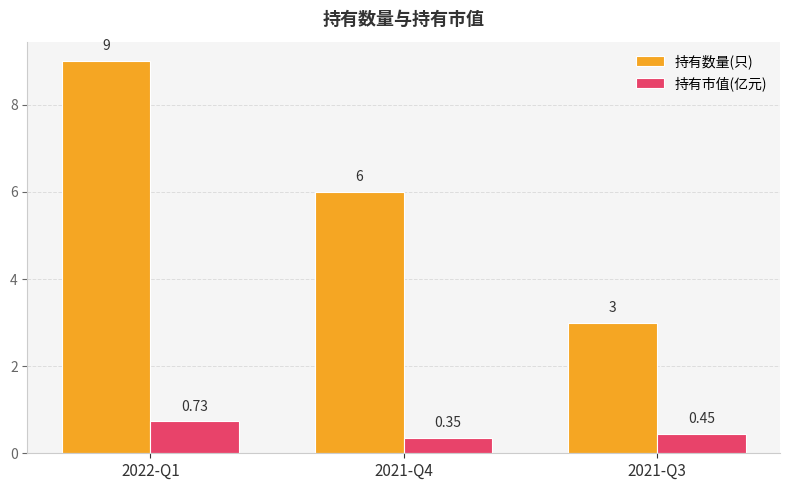

Which series has the largest total across all categories?

持有数量(只)